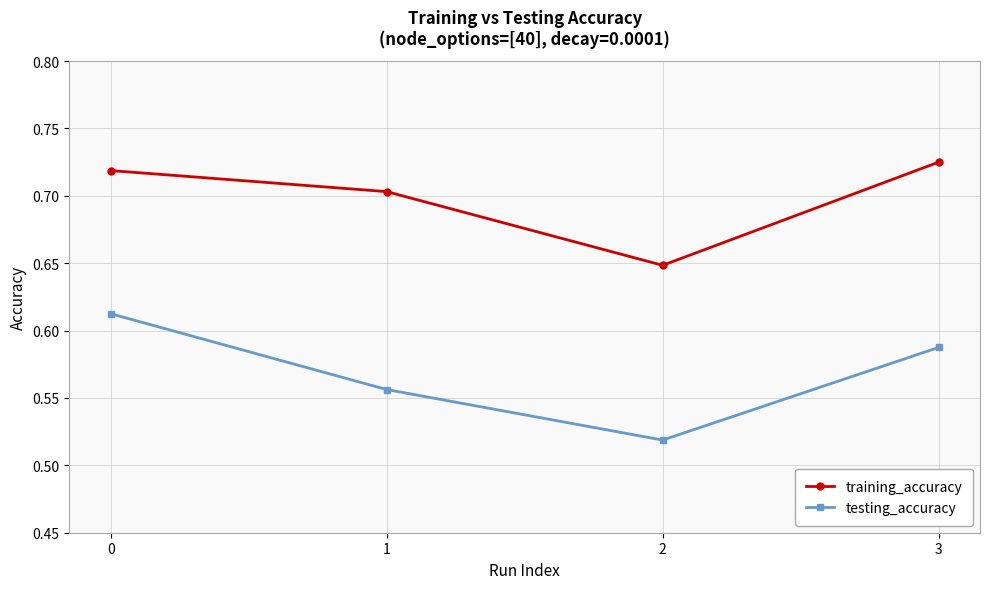

Between 2 and 3, which series saw the biggest shift?

training_accuracy